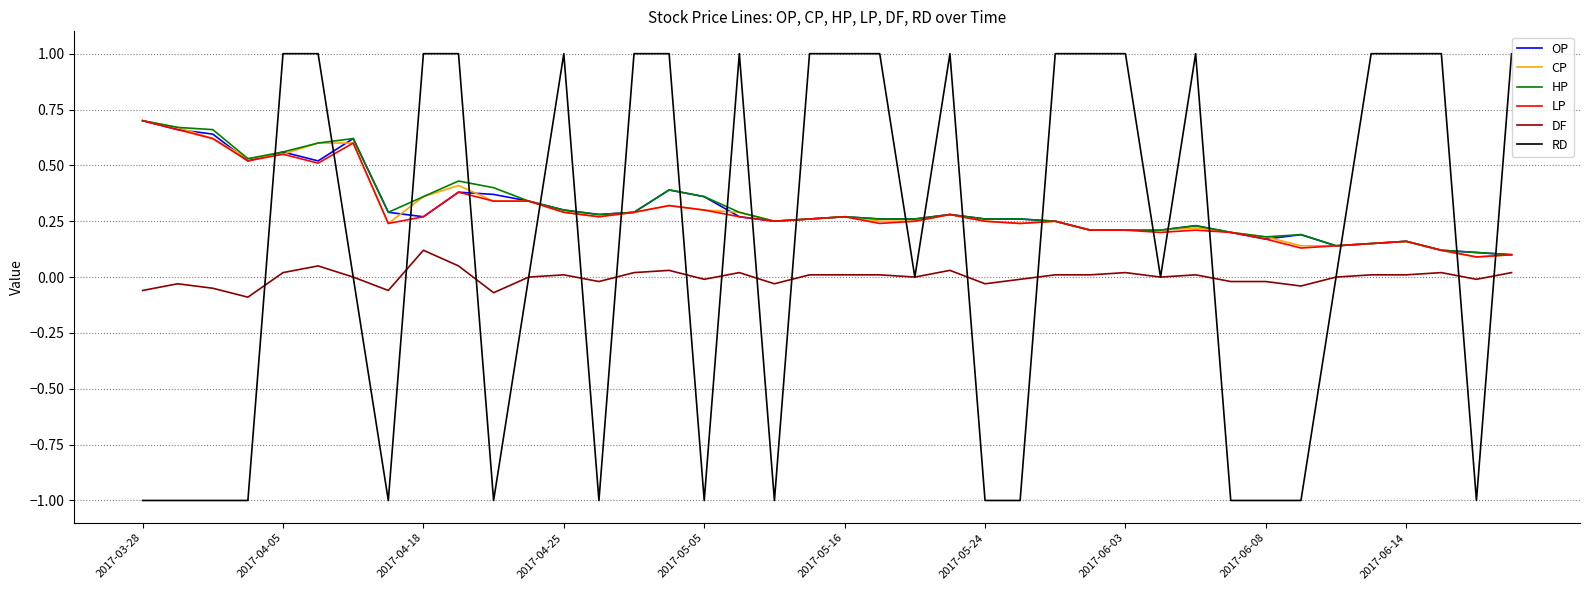

Which series has the widest spread of values?

RD